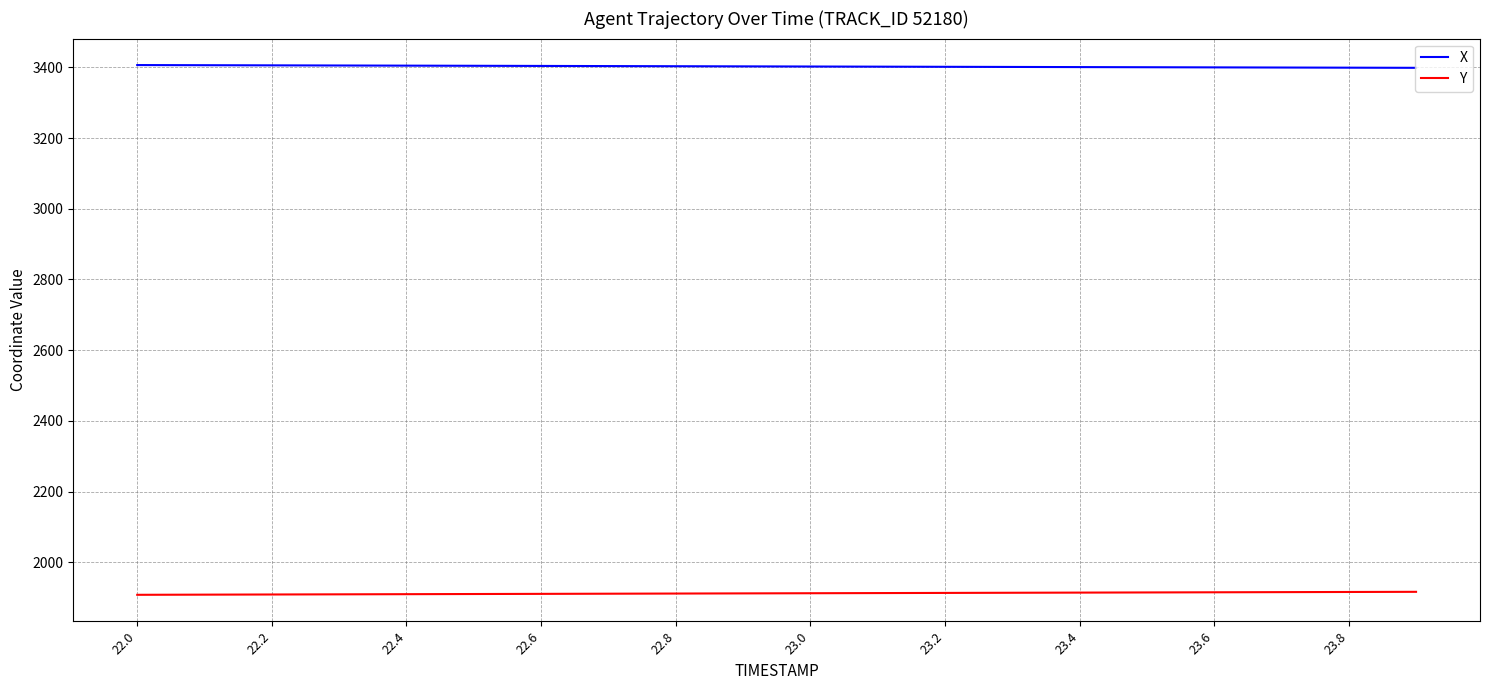

True or false: X and Y cross at least once.

False